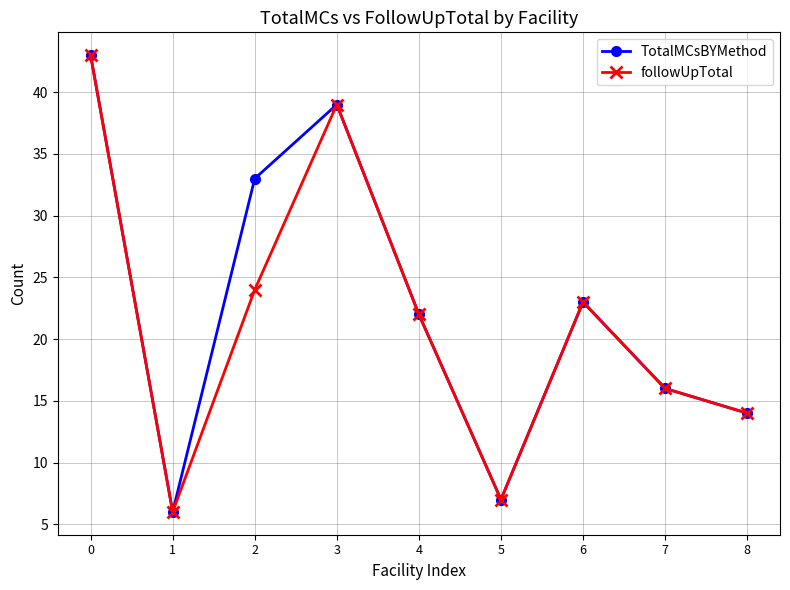

True or false: followUpTotal has more than 2 interior local peaks.

False